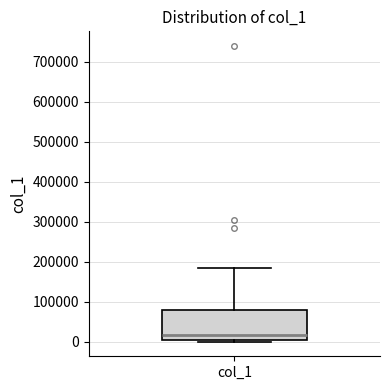

Read this box plot against the y-axis: the position of the median line, the range covered by the box, and the ends of both whiskers. The values are not printed on the chart, so give them approximately, as read against the axis.

median 20000, box 0 to 80000, whiskers 0 (just below the box's lower edge) to 180000